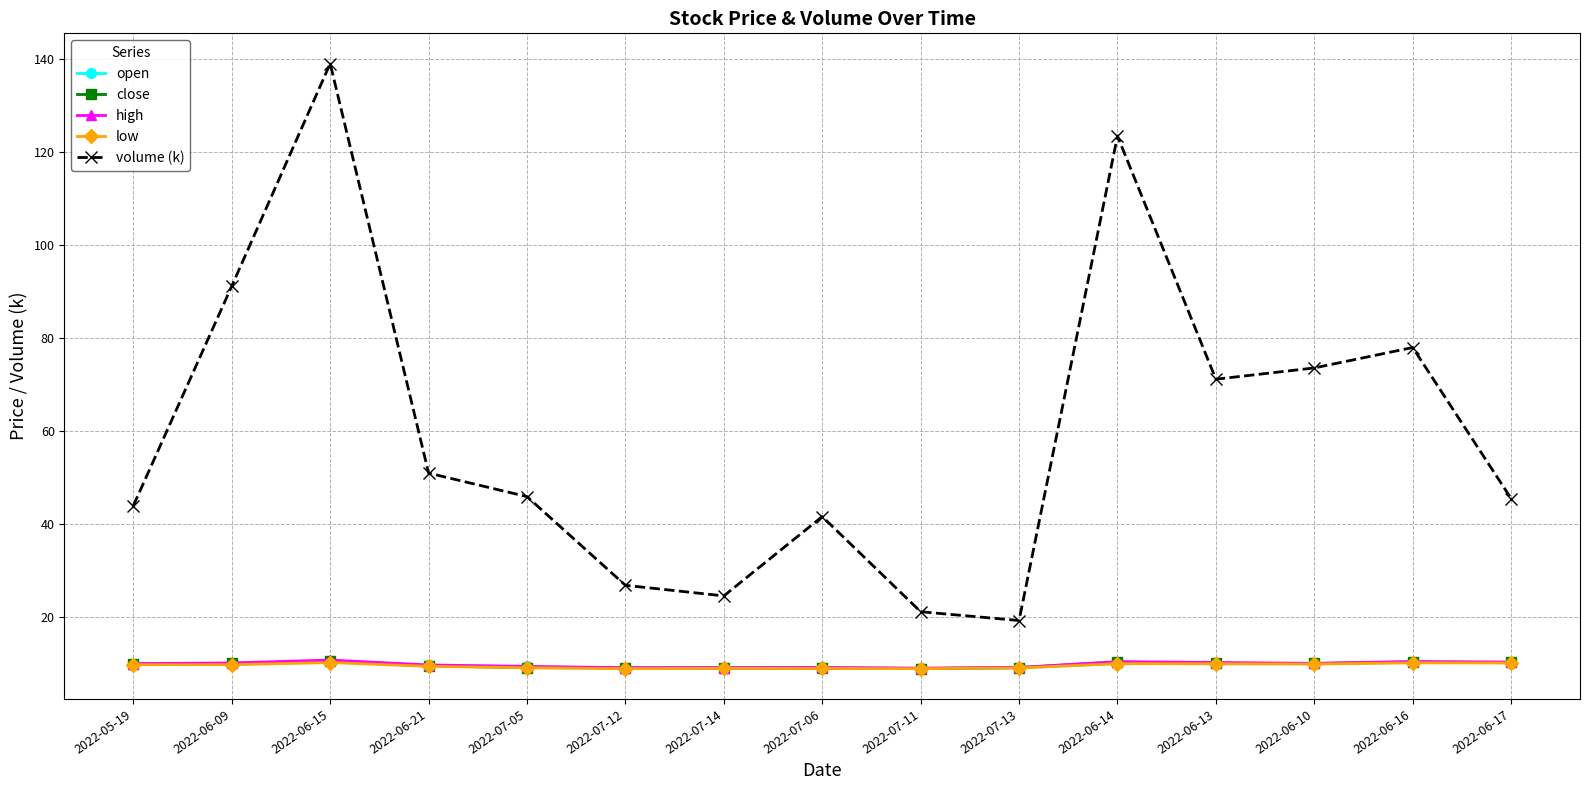

How many interior local valleys does the volume (k) series have?

3